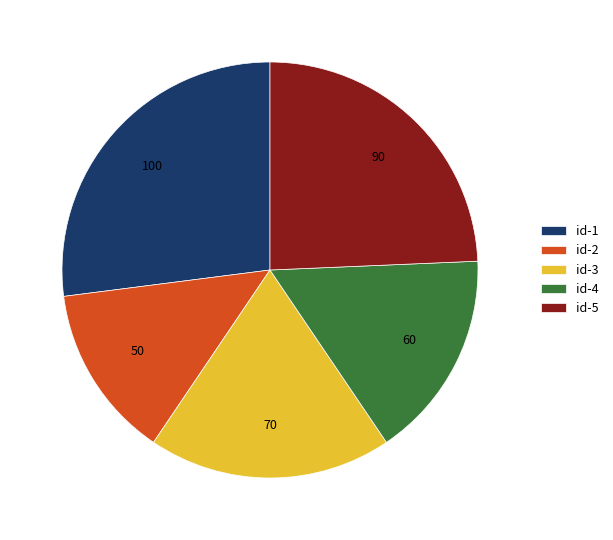

Do id-1 and id-3 together represent more than half of the pie?

No